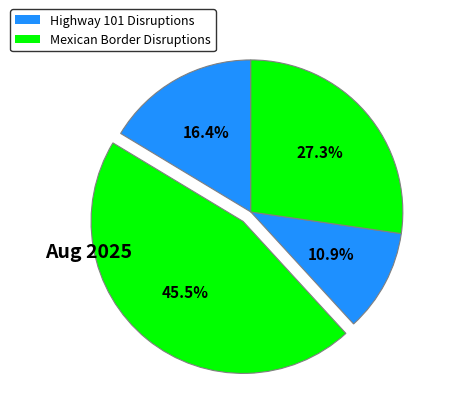

How many segments does this pie chart have?

4